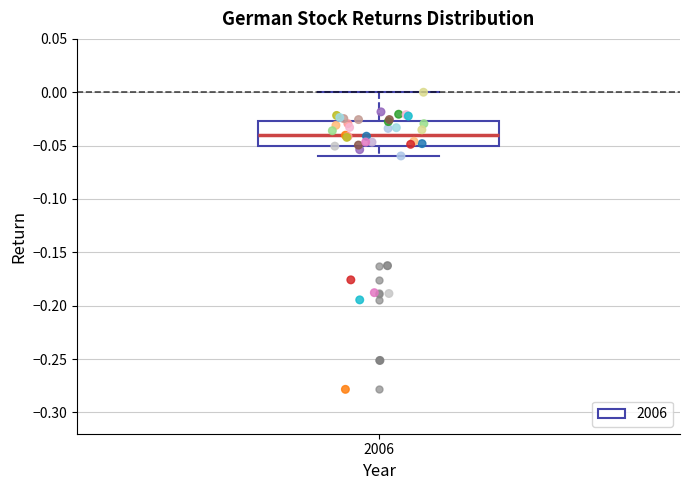

Transcribe this box plot: give where the median line is, the range the box spans, and where the two whiskers end, as read against the y-axis. The values are not printed on the chart, so give them approximately, as read against the axis.

median -0.040, box -0.050 to -0.025, whiskers -0.060 to 0.000